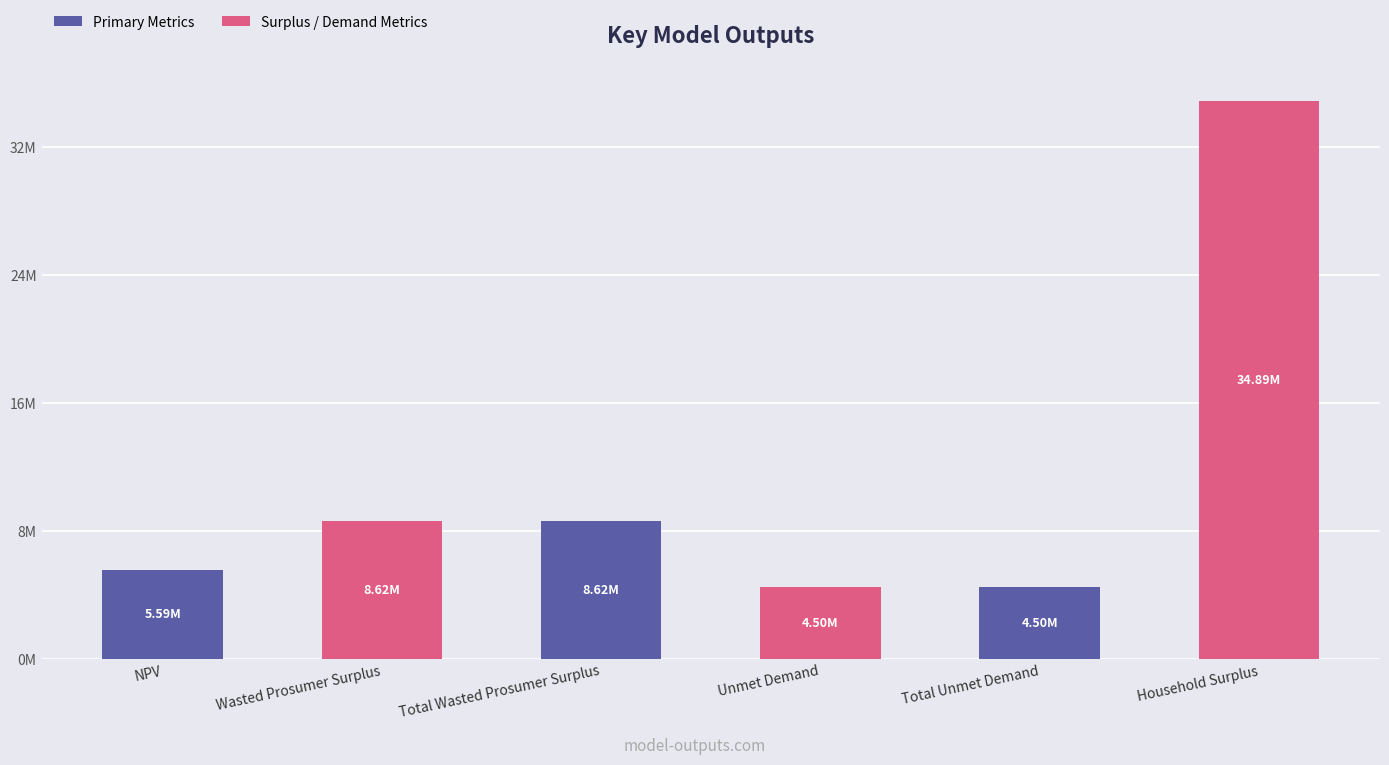

What is the average value?

11120974.4